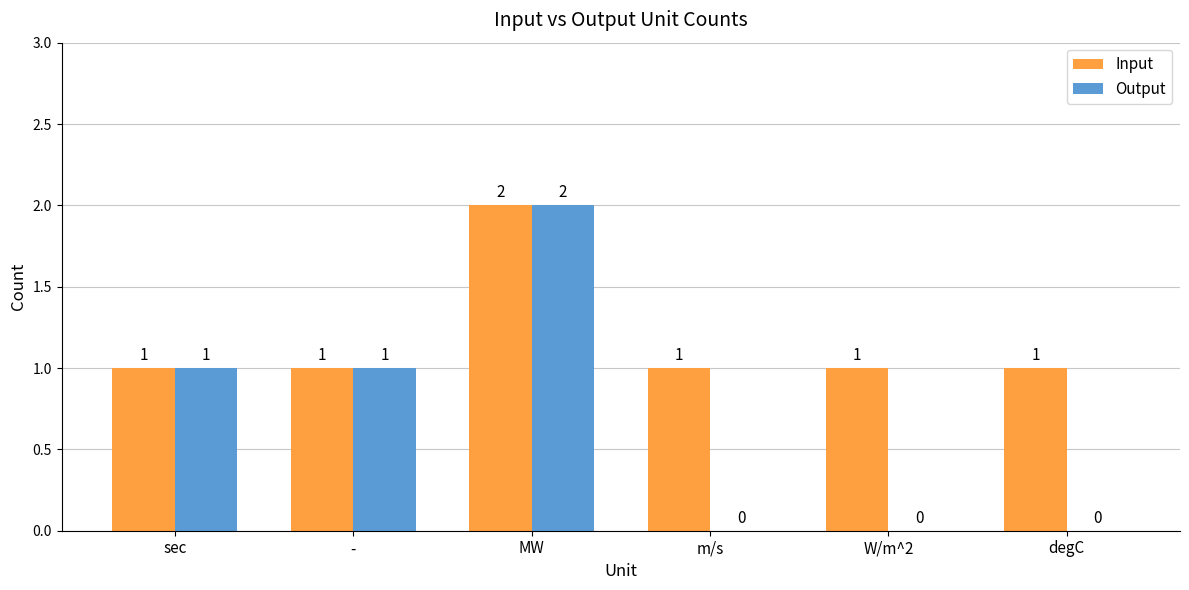

What is the average value of the Output series?

1